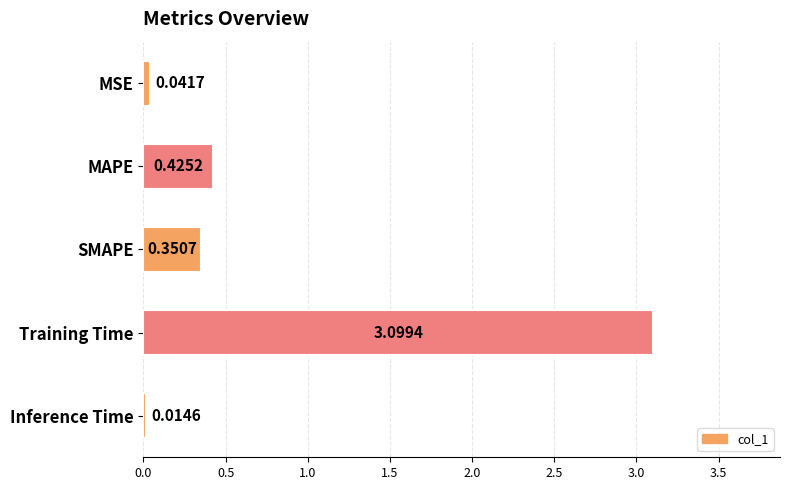

What is the average value?

0.8